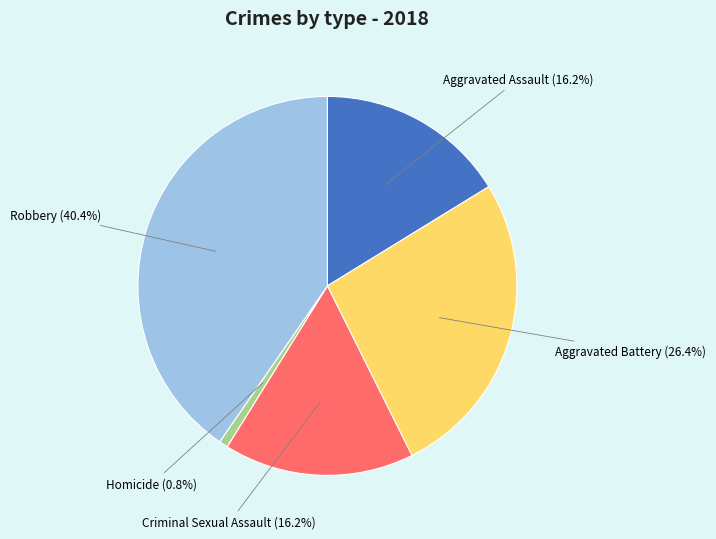

Combined, do Aggravated Assault and Robbery account for over 50%?

Yes